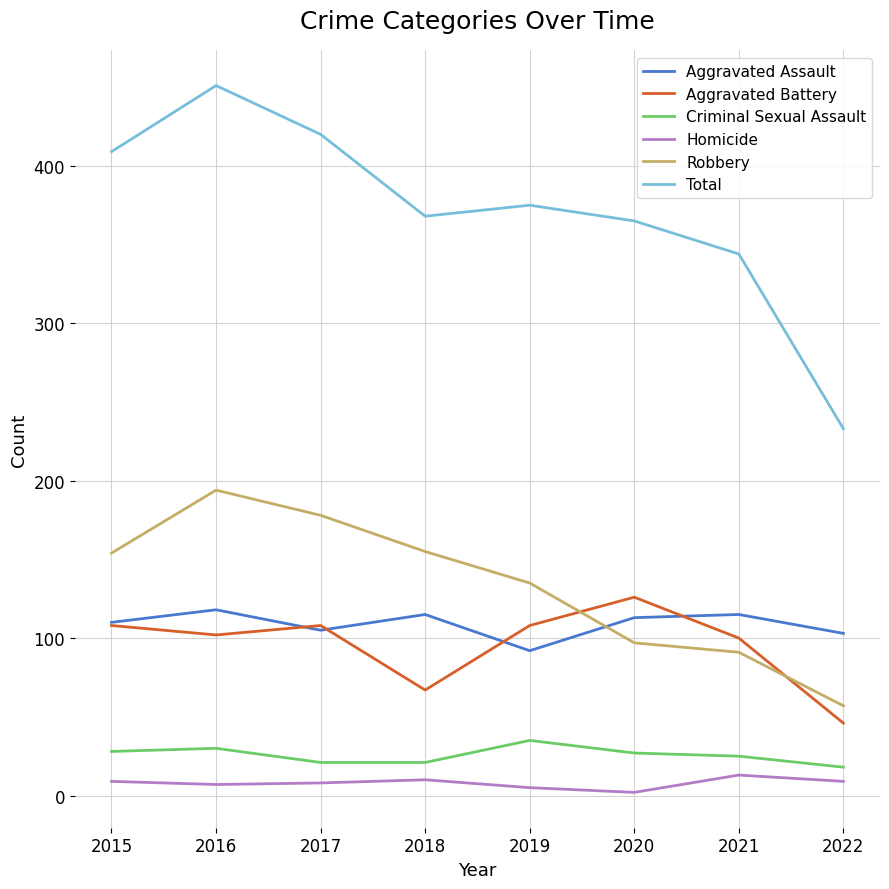

True or false: Total and Aggravated Assault cross at least once.

False